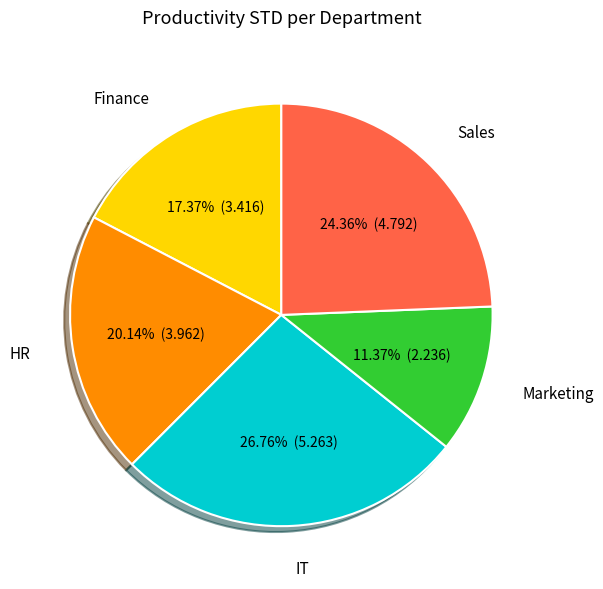

Count the number of slices in the pie.

5